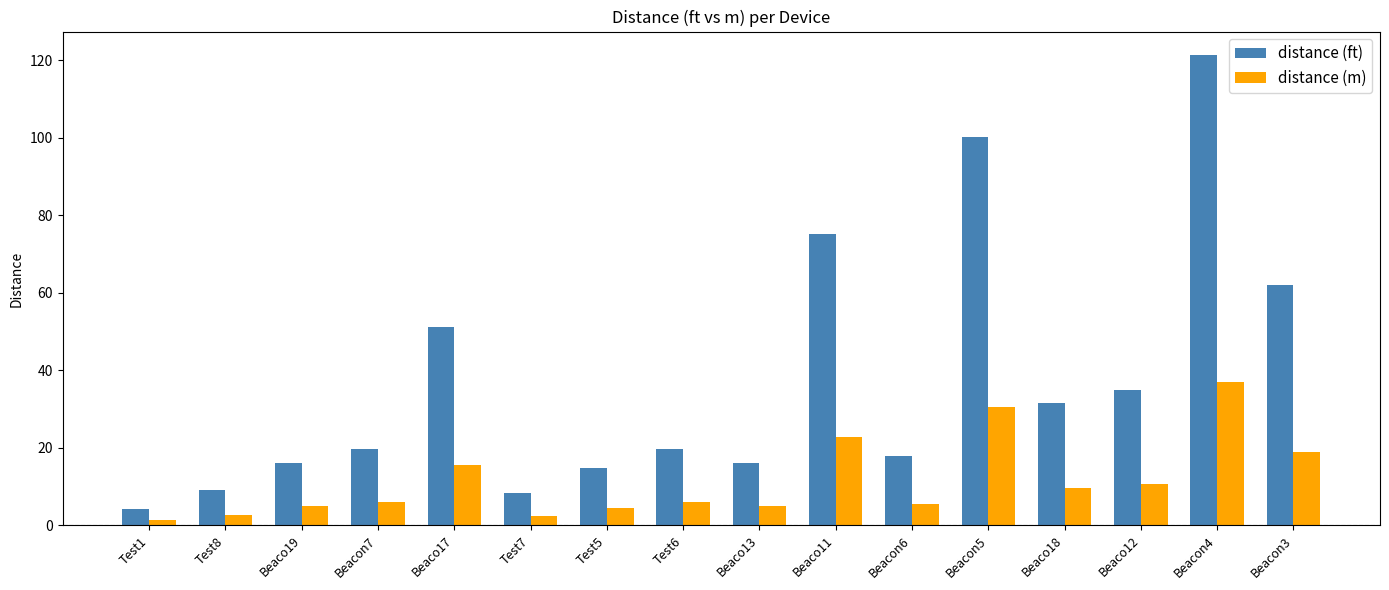

What is the total value across all series at Beaco12?

45.5